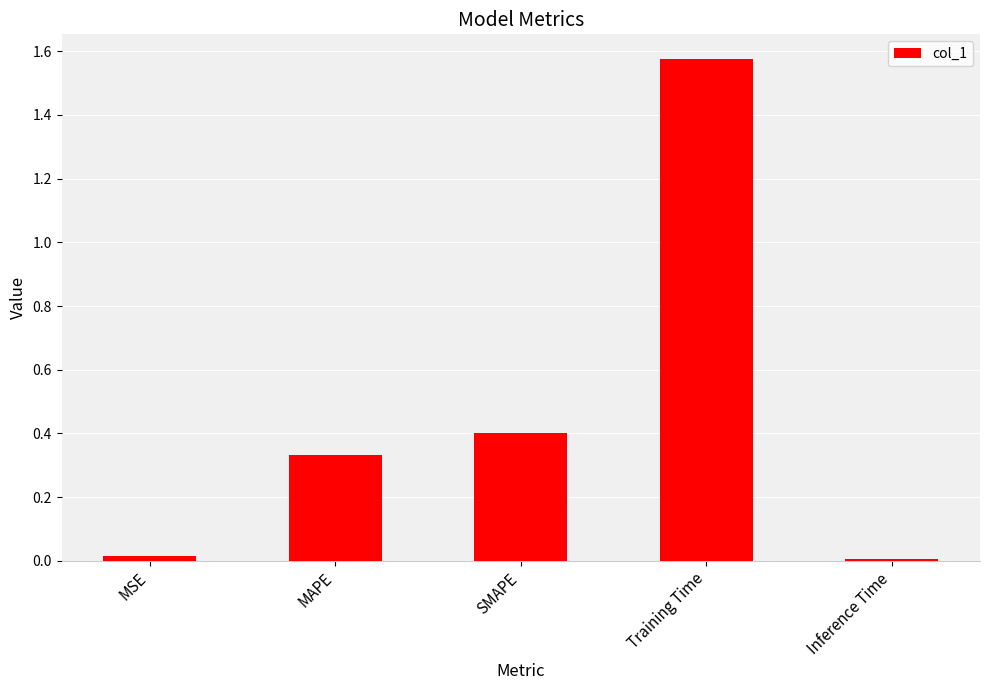

What is the difference between the second highest and second lowest values?

0.4